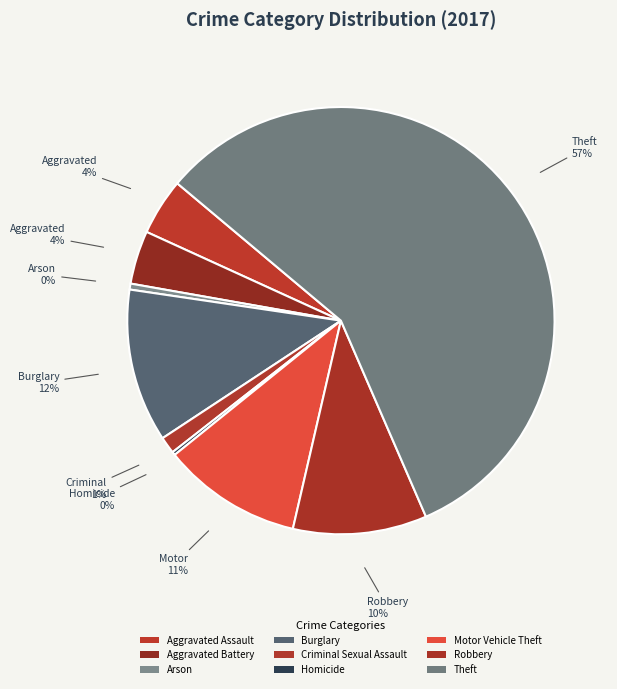

True or false: Homicide accounts for 1% of the total.

False